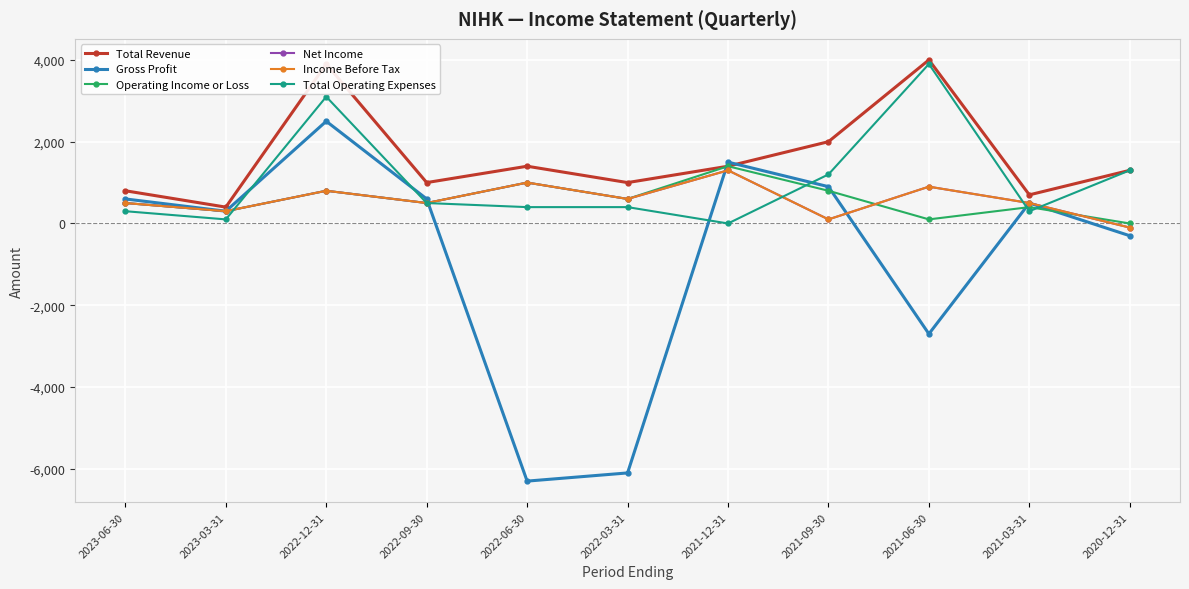

How many lines are shown in the chart?

6